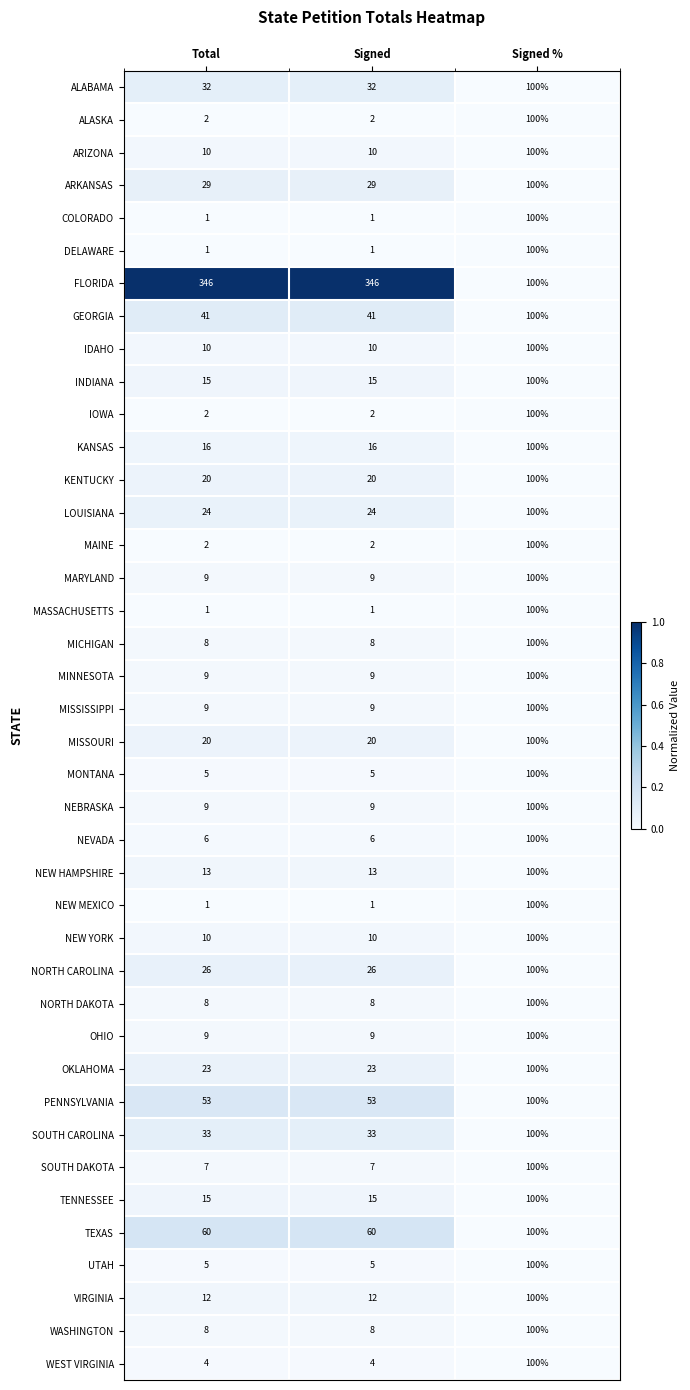

Count the SOUTH CAROLINA values in the range 33 to 100.

3